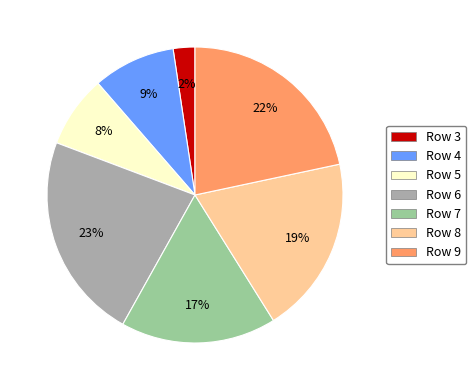

What is the smallest slice in the pie chart?

Row 3